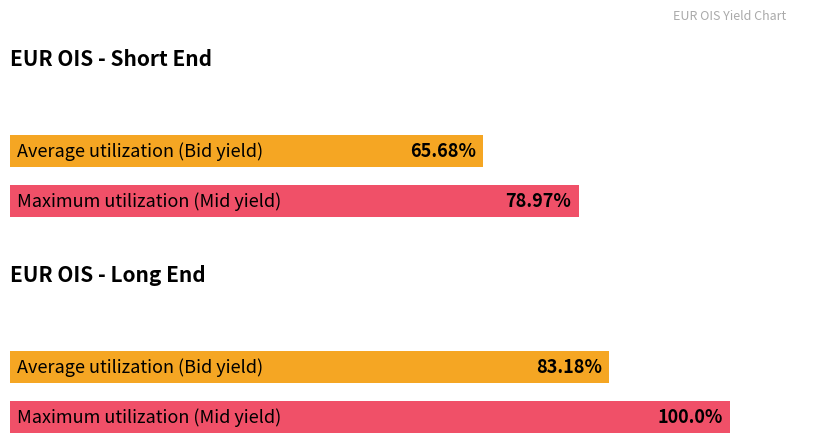

How many bars are there in each group?

2